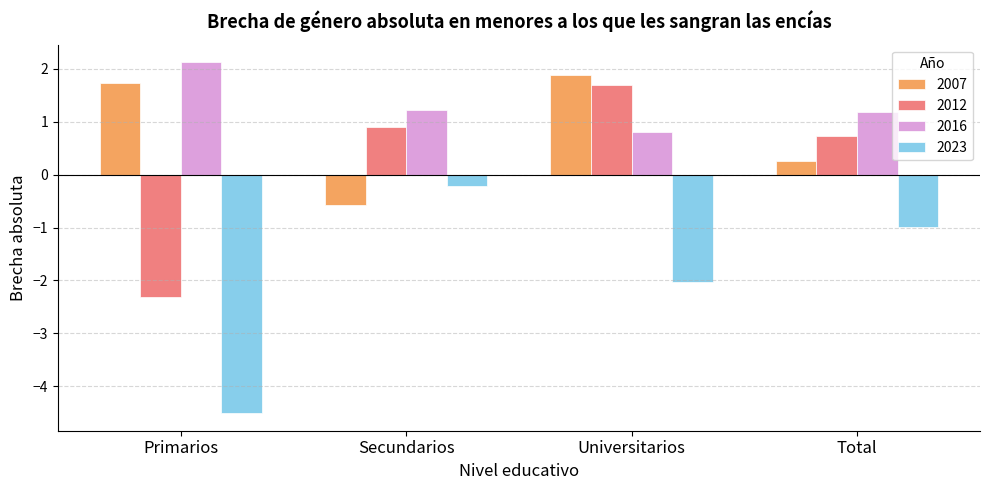

How many values in the 2007 series exceed 1?

2